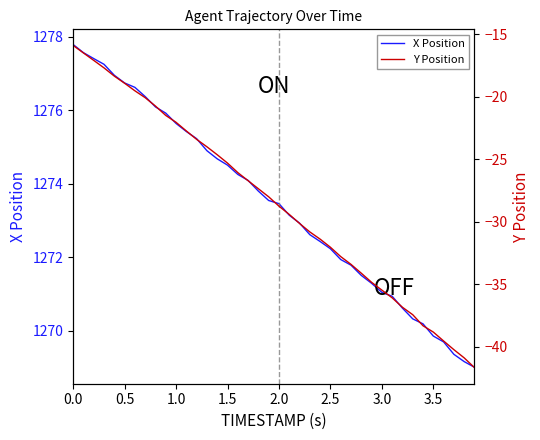

True or false: Y Position has a value of -28.6 at 1.5.

False